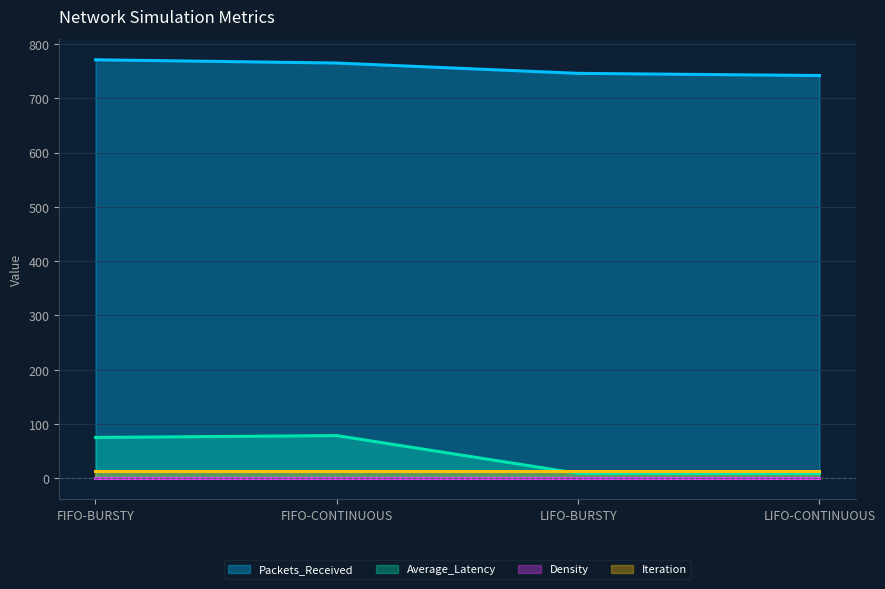

At which category is the sum across all series the highest?

FIFO-BURSTY